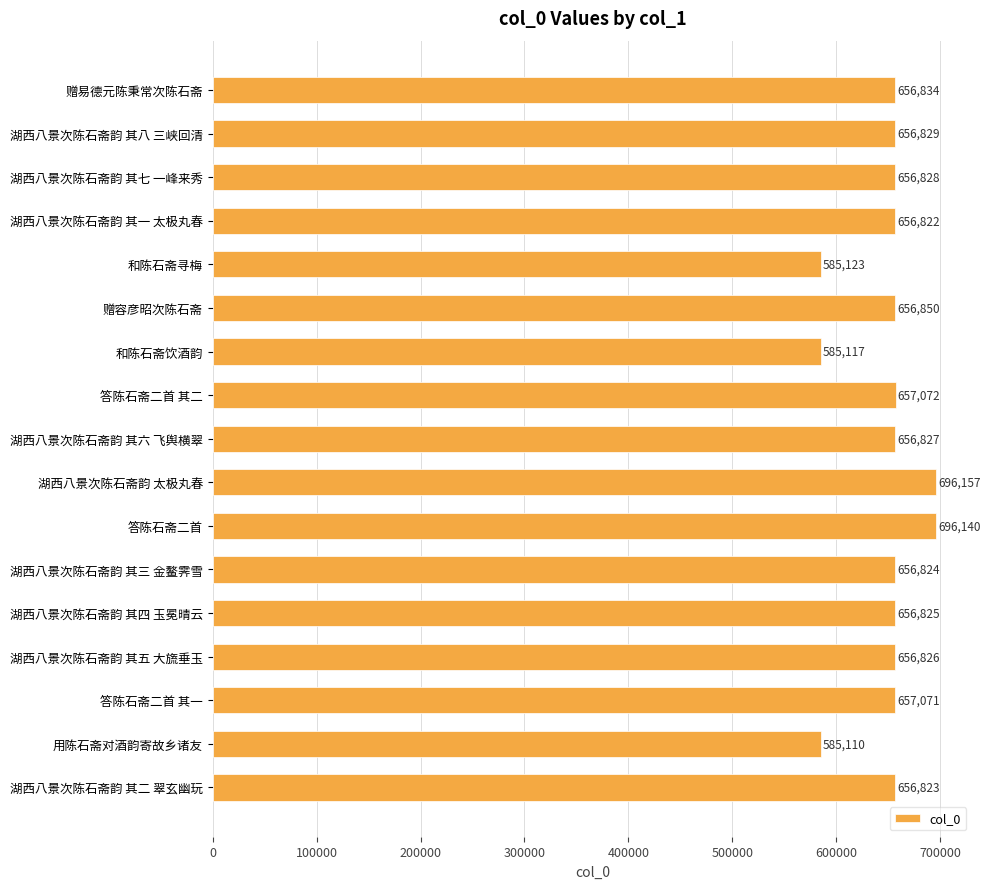

Is it true that the value at 和陈石斋饮酒韵 is 585117?

True